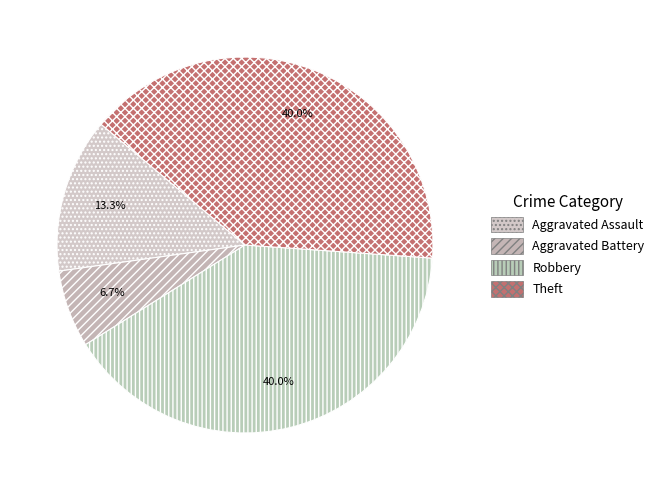

What is the smallest slice in the pie chart?

Aggravated Battery